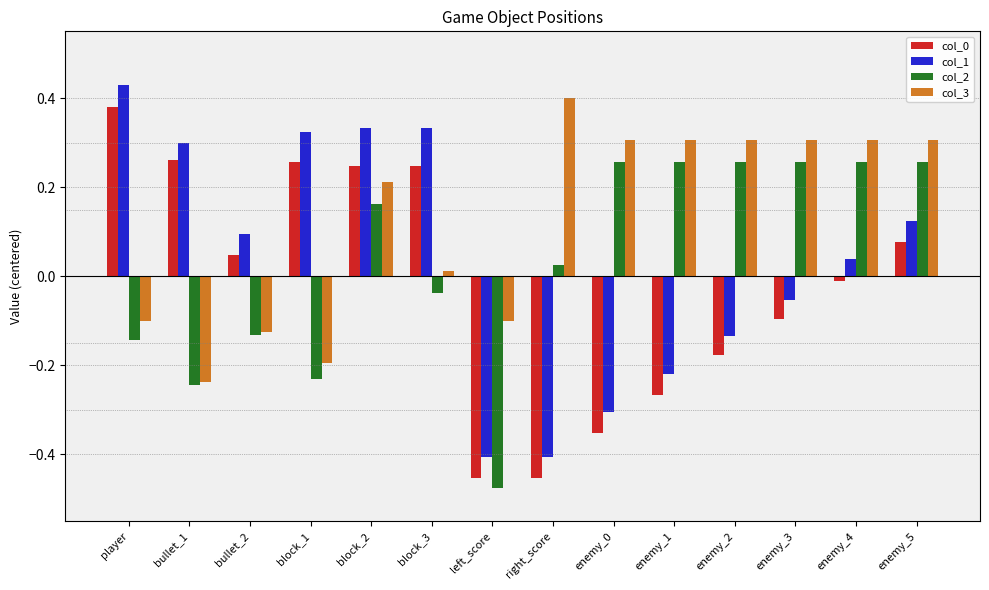

What is the label of the 4th bar from the right?

enemy_2